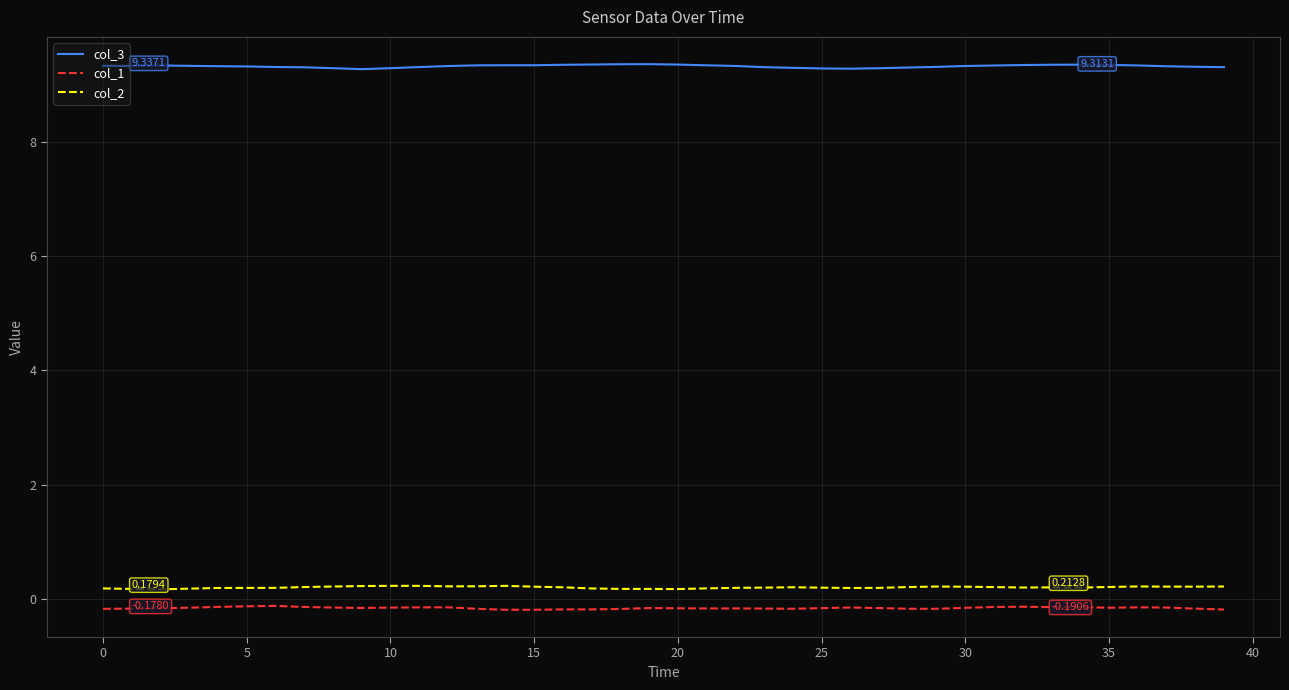

True or false: col_3 and col_1 intersect in this chart.

False